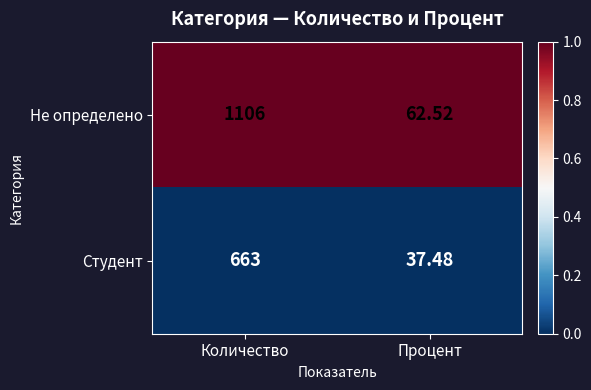

At which label does Студент reach its peak?

Количество